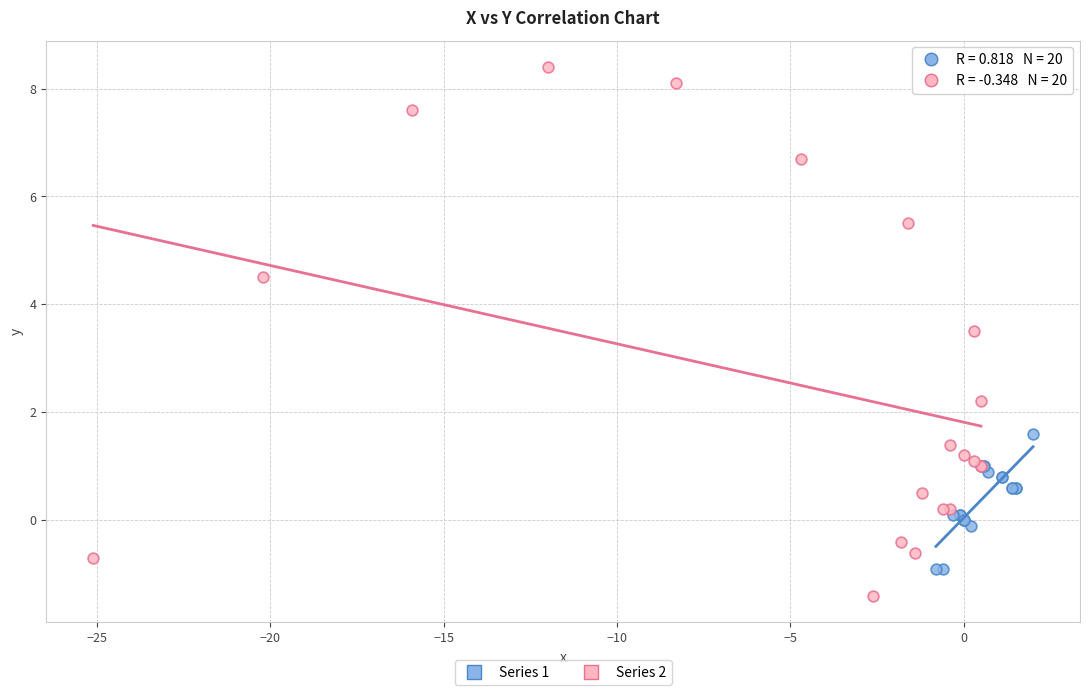

Which series contains the highest Y value?

Series 2